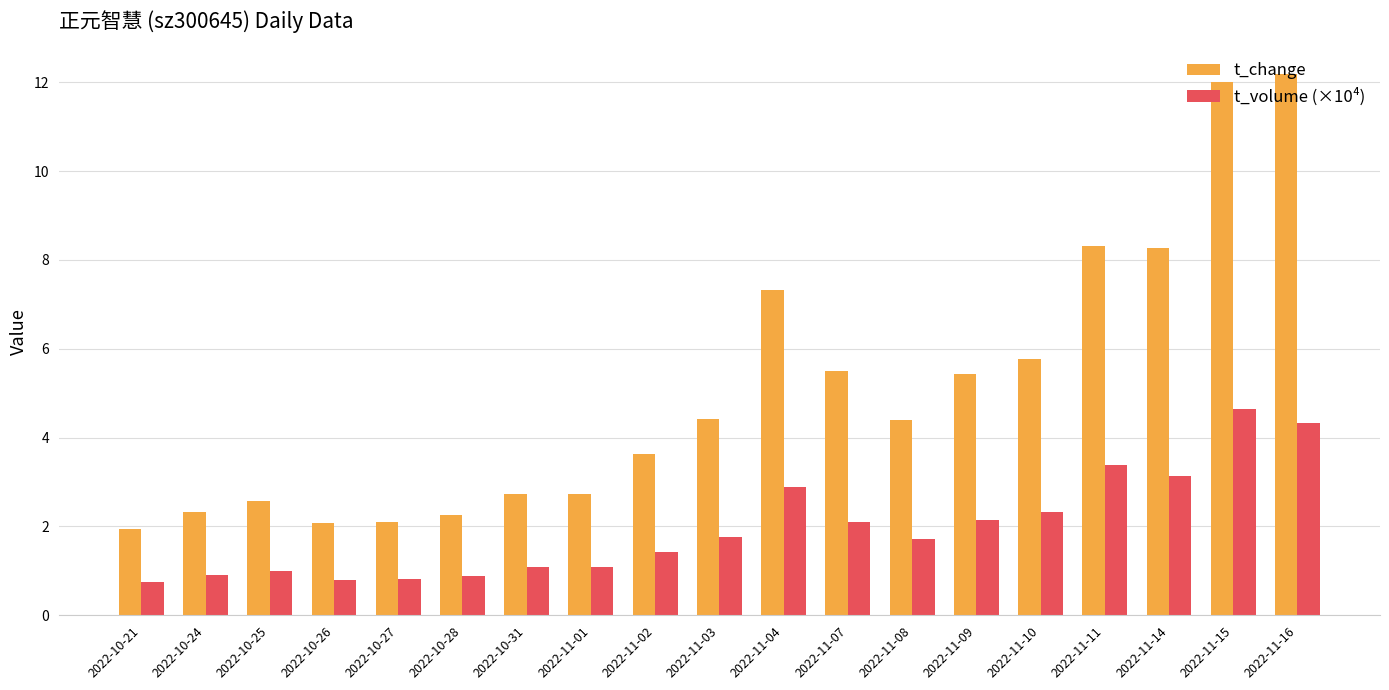

At which label is t_change closest to 7?

2022-11-04